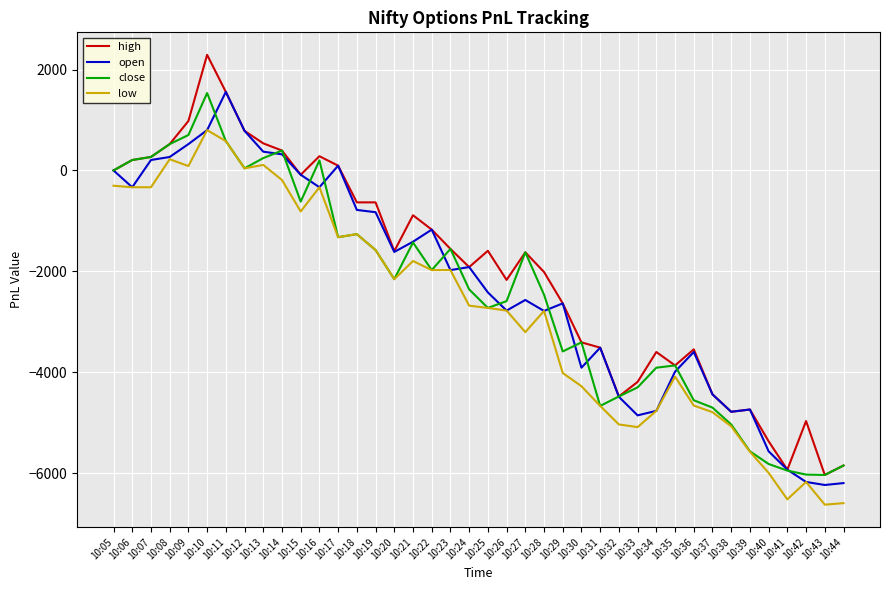

Is the value of close at 10:34 greater than the value of high at 10:38?

Yes